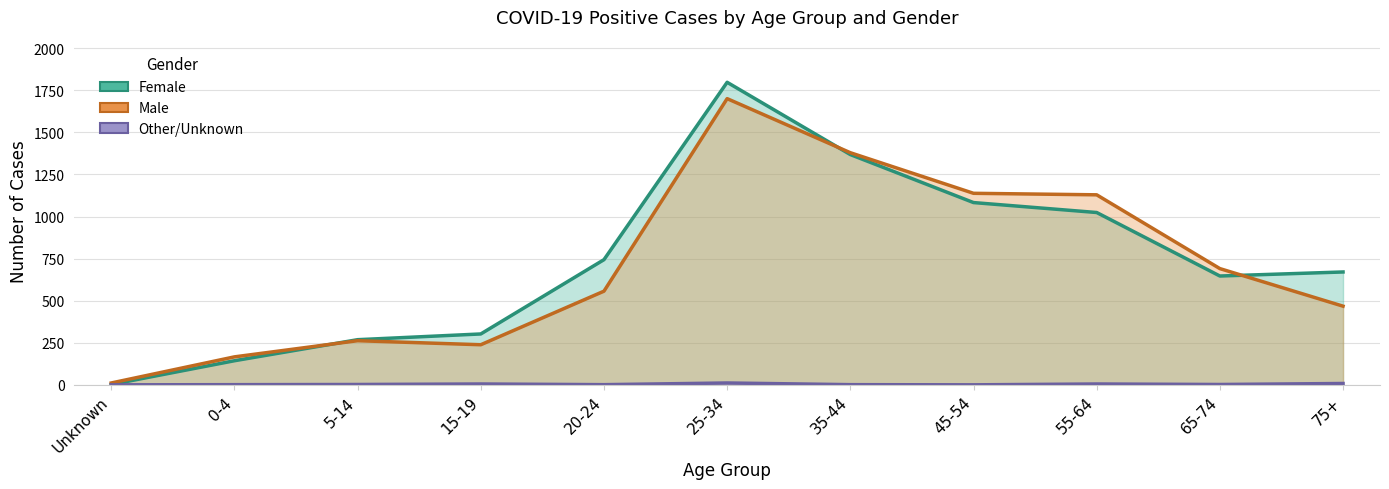

How many lines are shown in the chart?

3